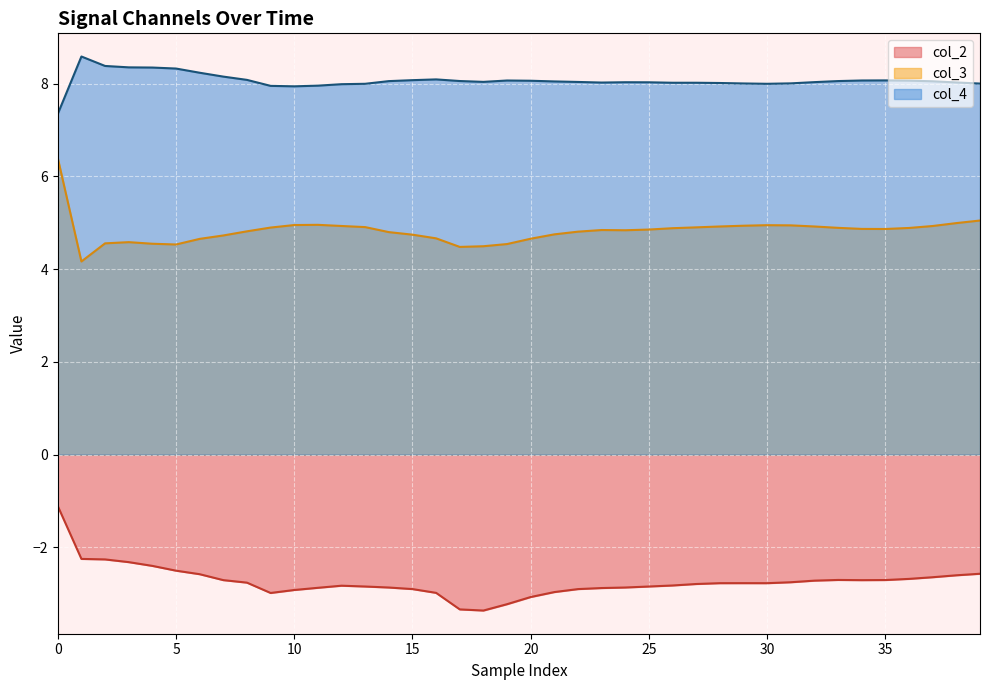

At 30, list the series in order from smallest to largest.

col_2, col_3, col_4